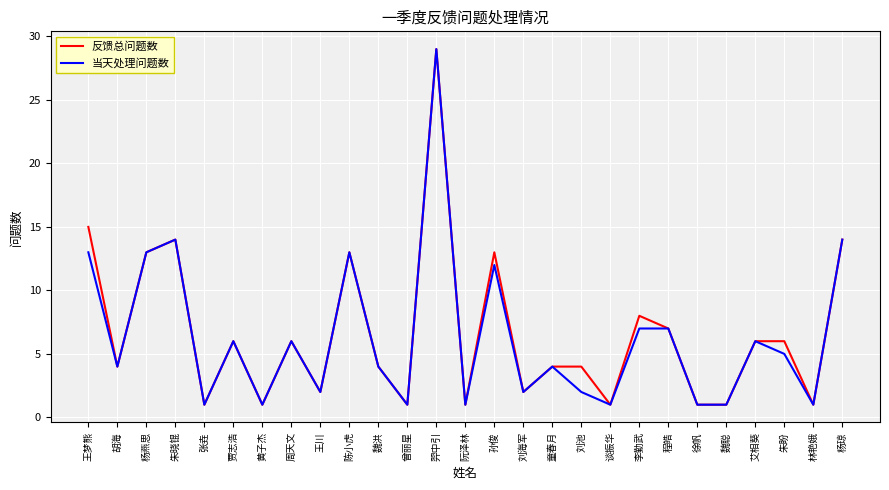

True or false: 反馈总问题数 has more than 1 points higher than both neighbors.

True